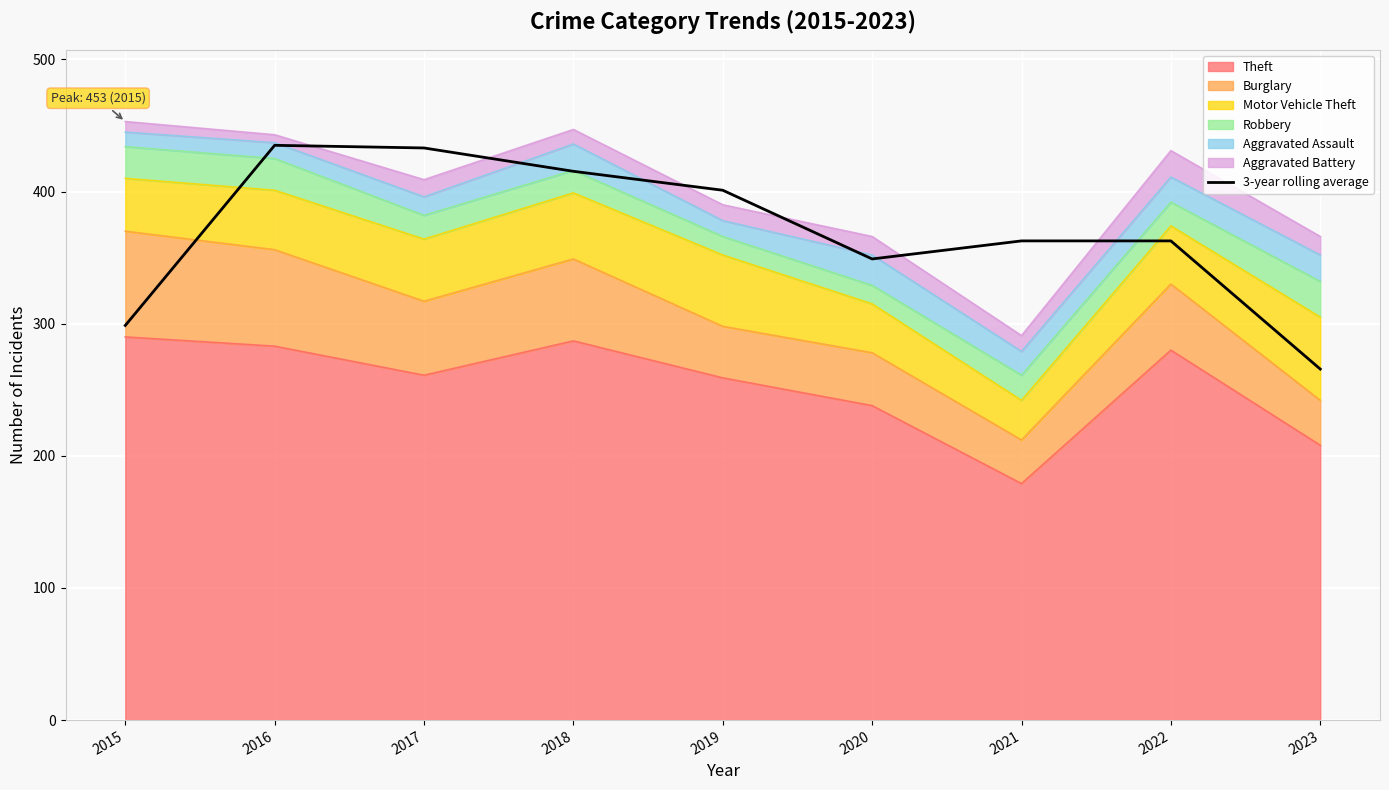

Approximately how many times larger is the value at 2017 compared to 2022?

1.2